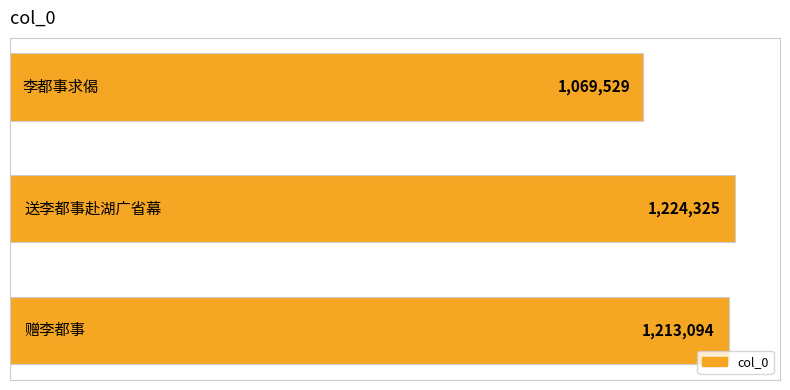

Are the bars grouped side by side (vs. stacked)?

No